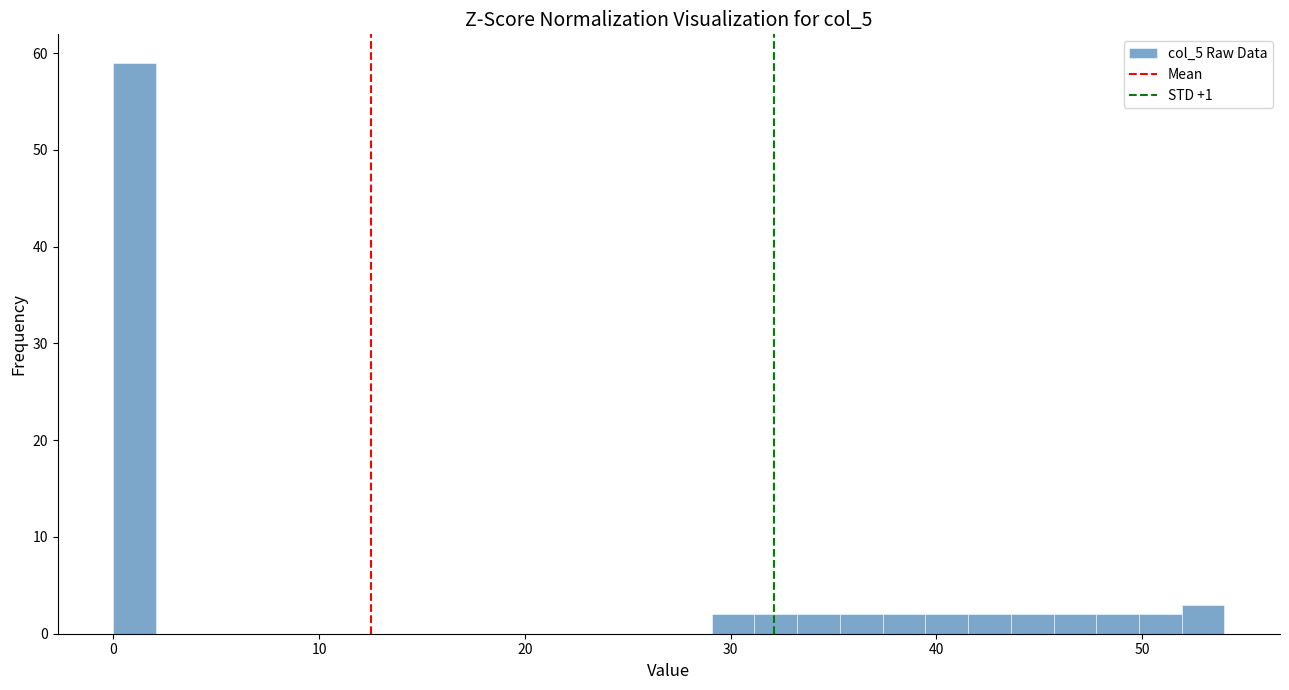

Read against the x-axis, roughly where is the centre of the tallest bar?

1